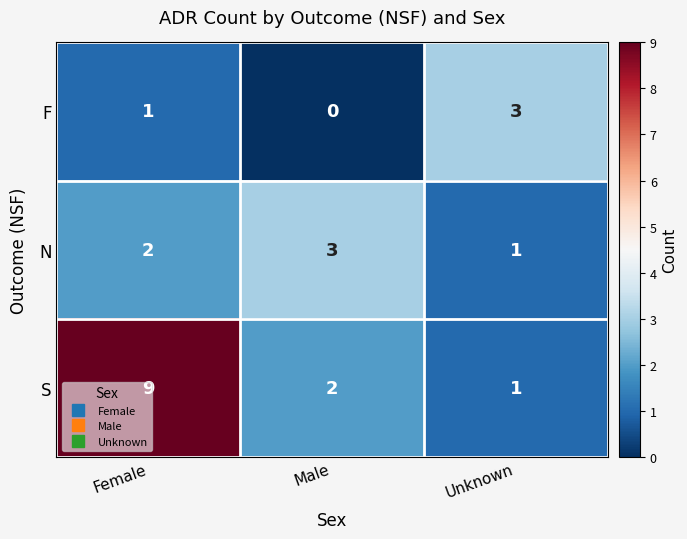

What is the average value of the S series?

4